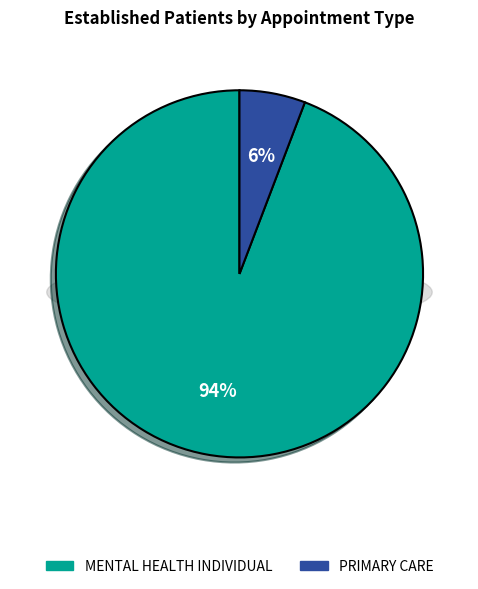

Rank the categories by value from highest to lowest.

MENTAL HEALTH INDIVIDUAL, PRIMARY CARE